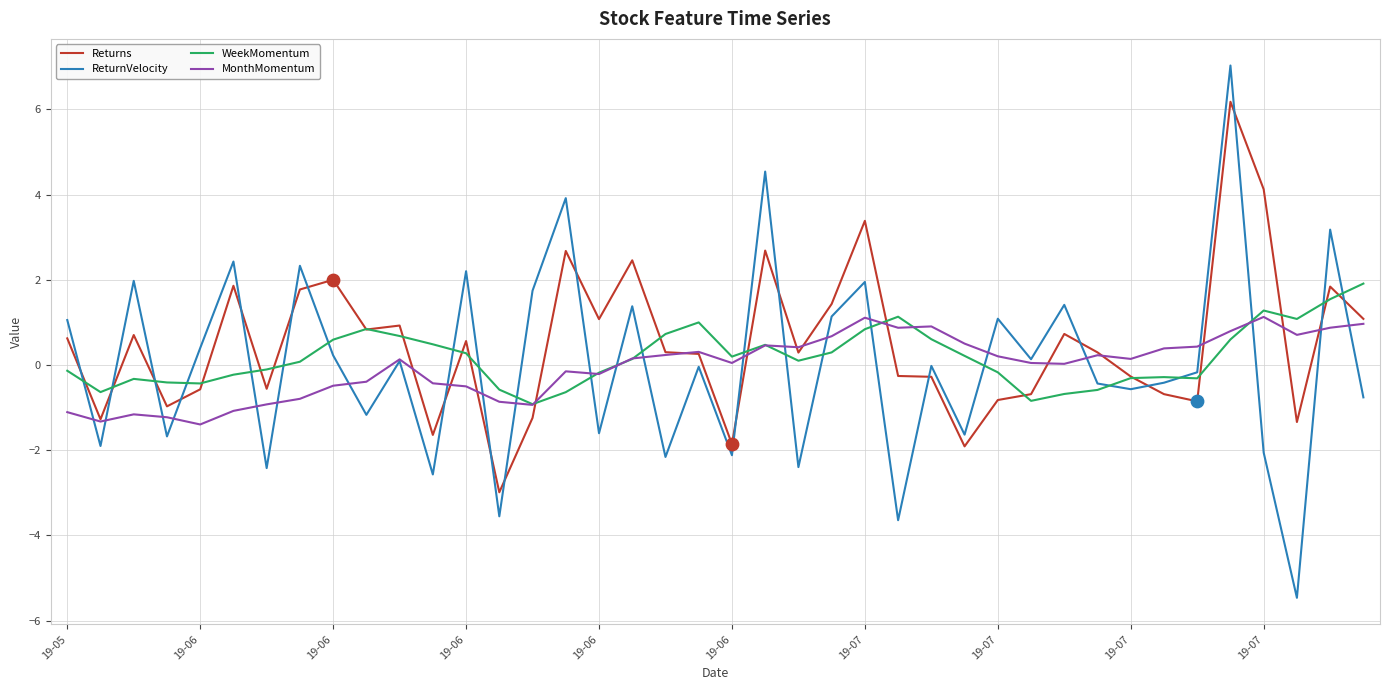

Rank the series by their maximum value, from highest to lowest.

ReturnVelocity, Returns, WeekMomentum, MonthMomentum